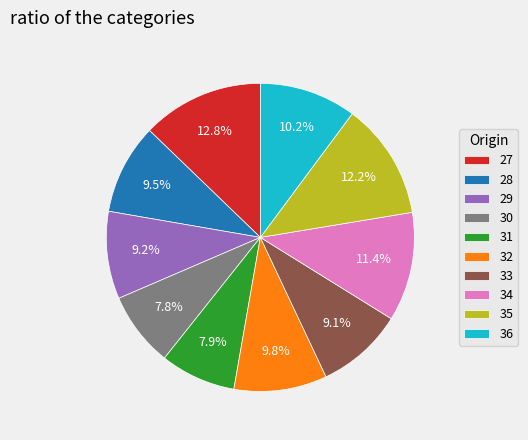

True or false: 36 accounts for 10% of the total.

True